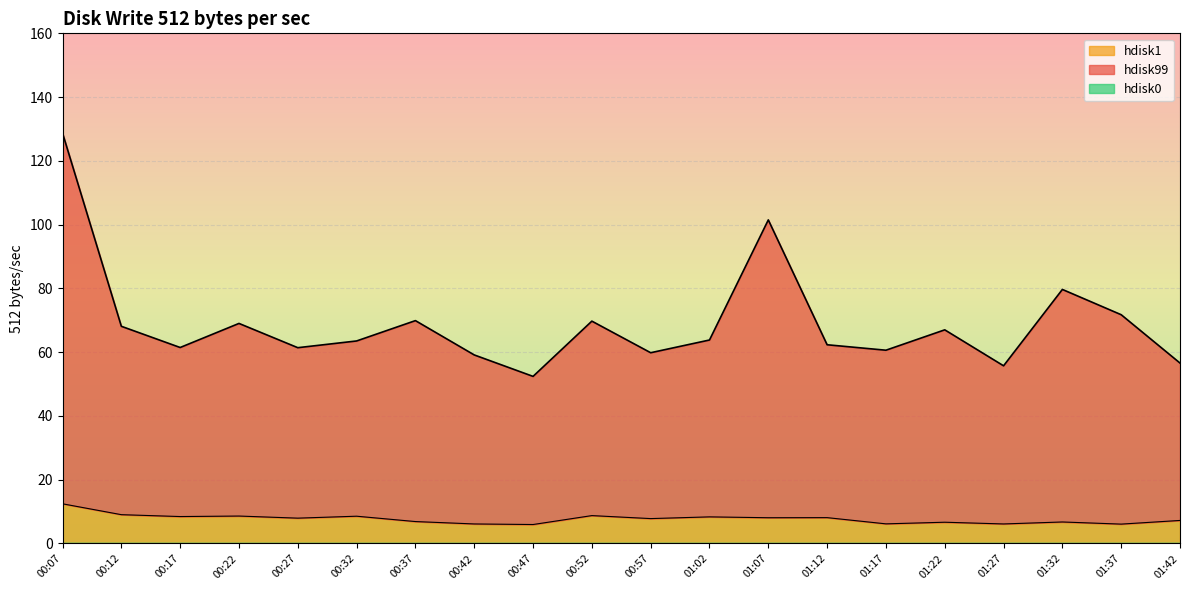

True or false: hdisk1 has more than 0 points higher than both neighbors.

True